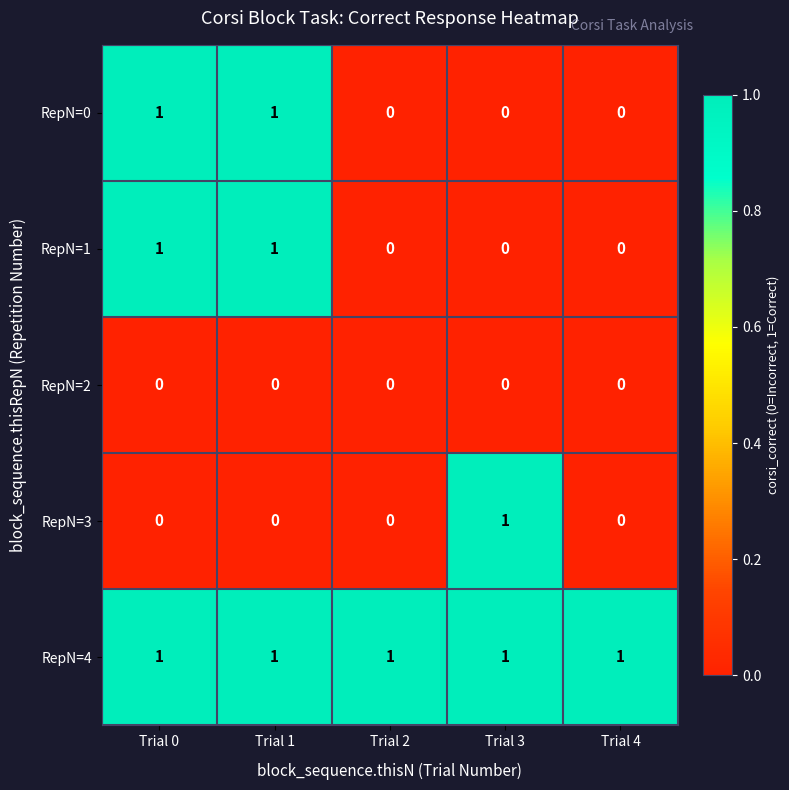

At how many categories does at least one series exceed 0?

5